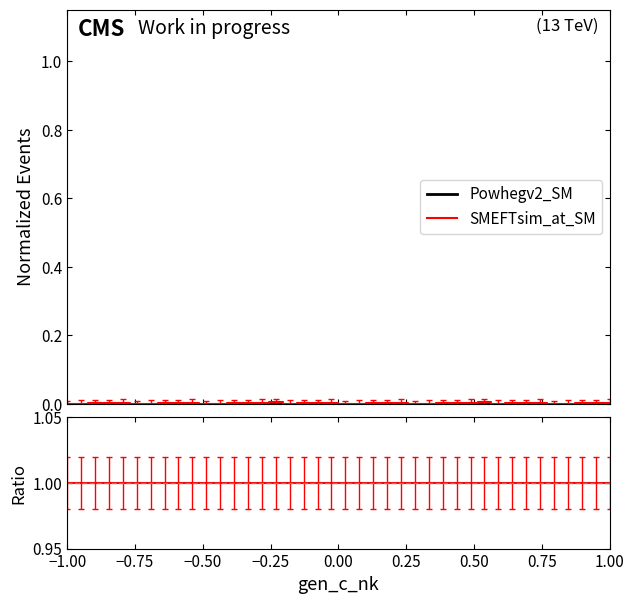

Which category has the highest value in the Powhegv2_SM series?

−1.00